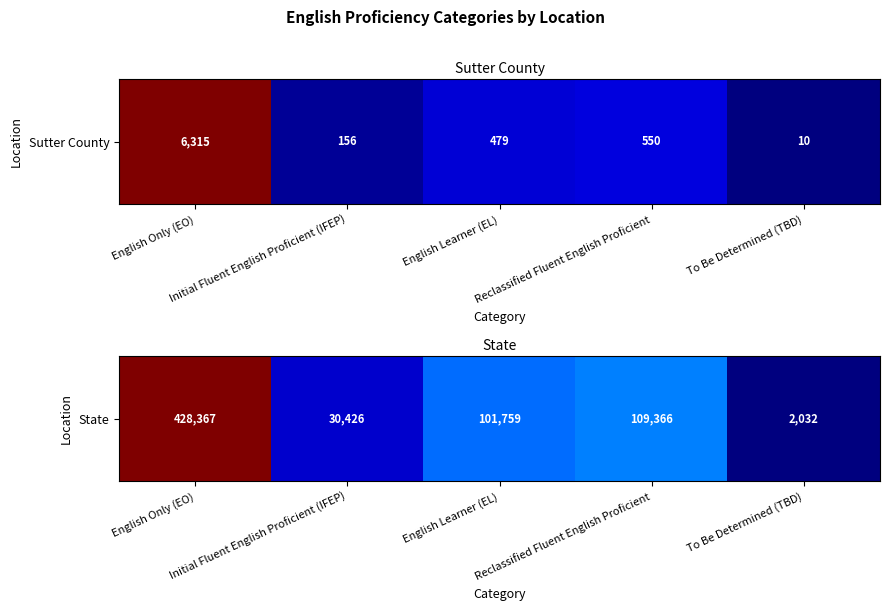

List the labels in order of value, smallest first.

To Be Determined (TBD), Initial Fluent English Proficient (IFEP), English Learner (EL), Reclassified Fluent English Proficient, English Only (EO)